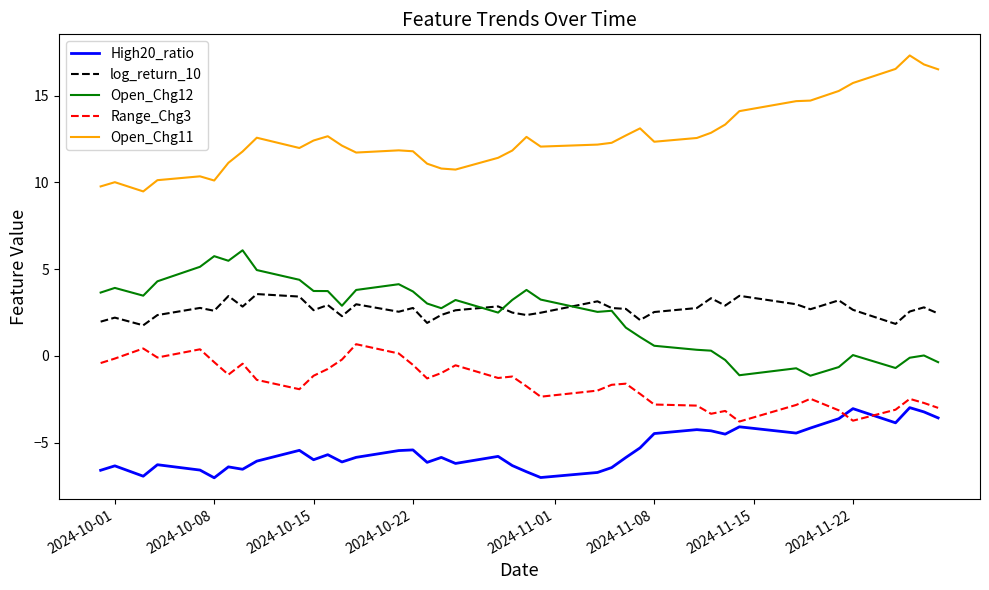

Which series has the largest total across all categories?

Open_Chg11